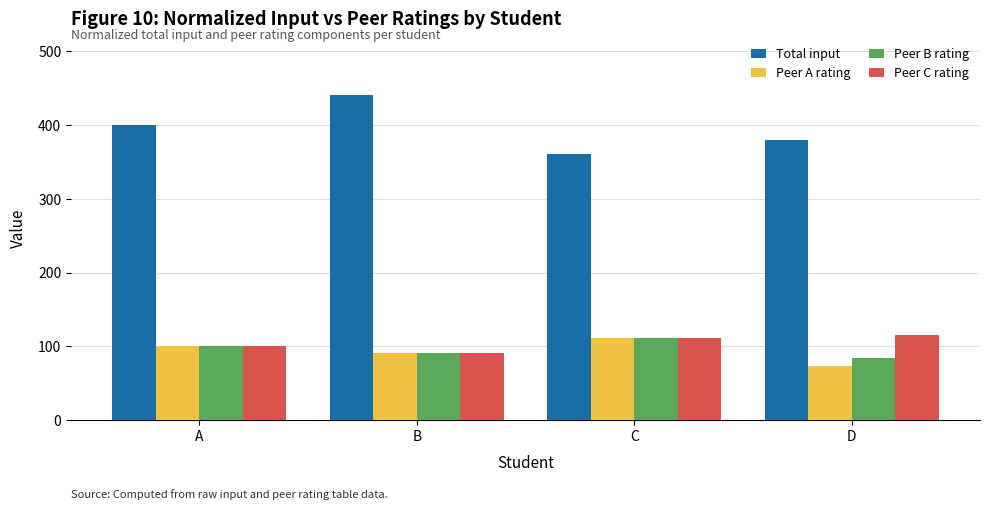

At how many categories does at least one series exceed 297?

4